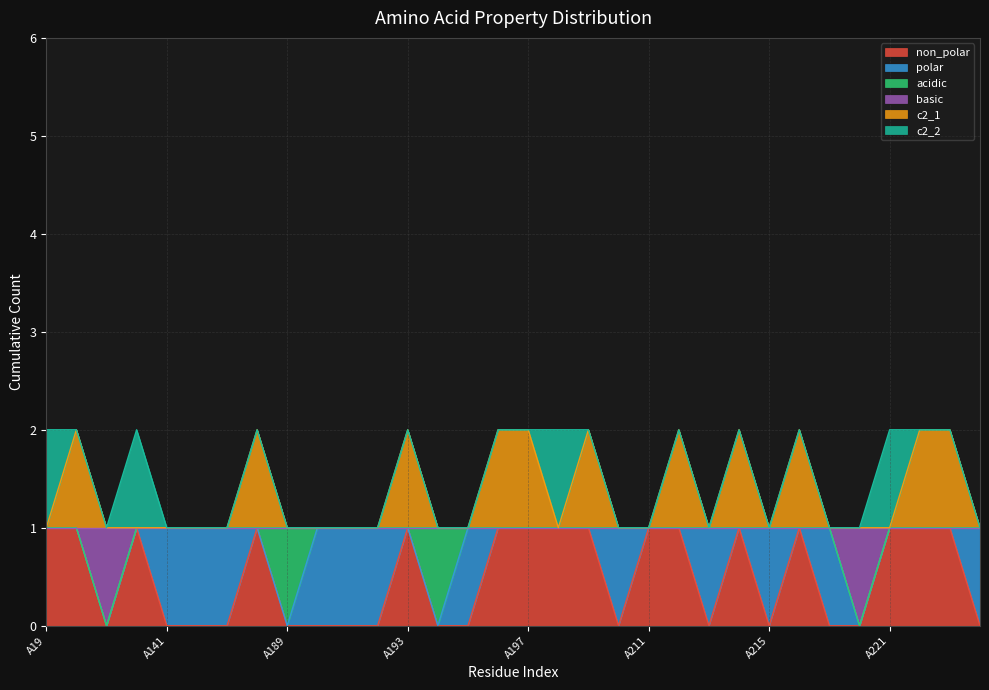

Which series has the largest range (max minus min)?

non_polar